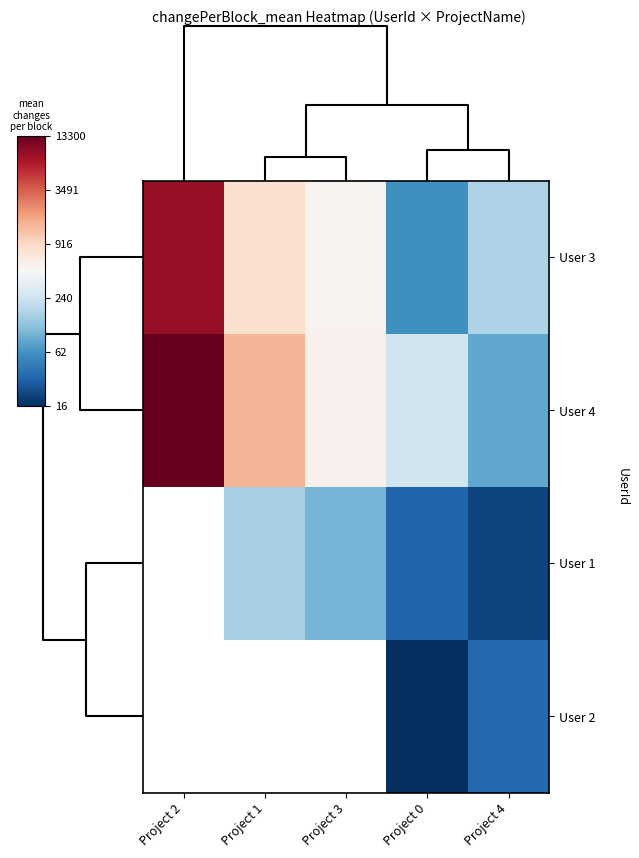

How many values in User 1 are above zero?

4